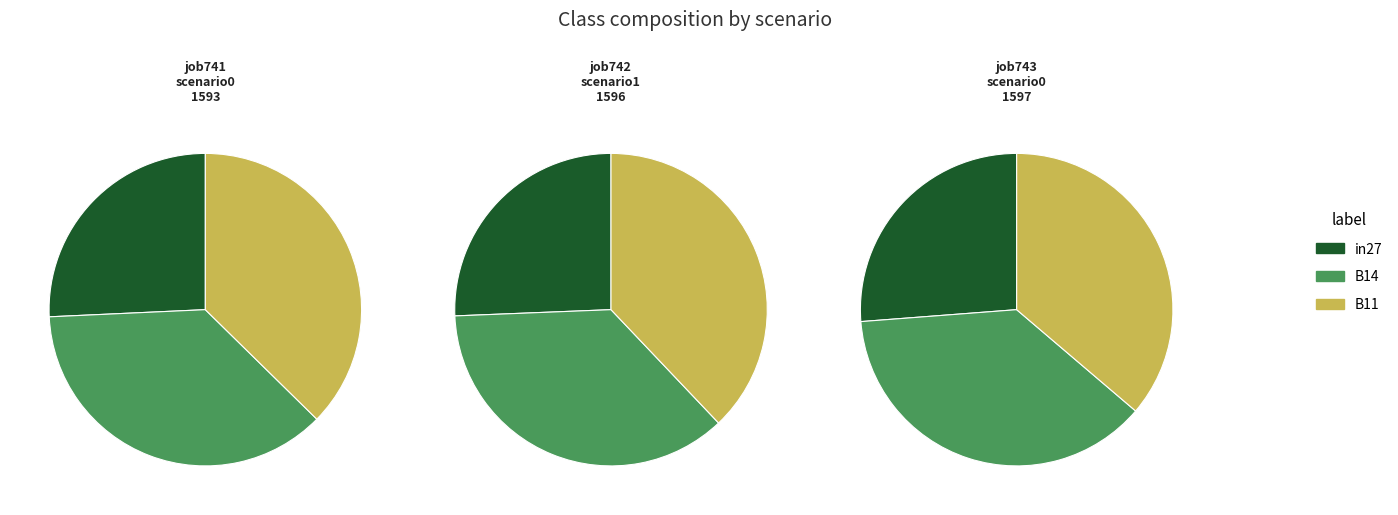

What percentage is NOT represented by in27?

74.3%